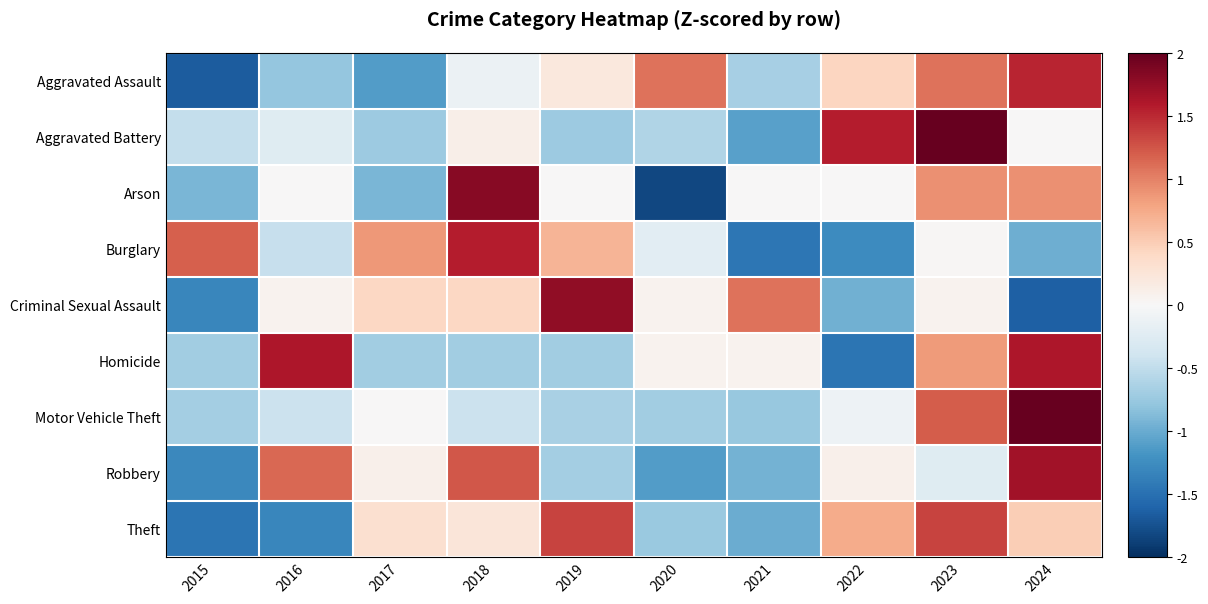

Reading left to right, what are all the values shown in this chart?

Aggravated Assault: 2015=-1.7	2016=-0.8	2017=-1.1	2018=-0.1	2019=0.2	2020=1.1	2021=-0.7	2022=0.4	2023=1.1	2024=1.5
Aggravated Battery: 2015=-0.5	2016=-0.2	2017=-0.7	2018=0.1	2019=-0.7	2020=-0.6	2021=-1.1	2022=1.6	2023=2.2	2024=0.0
Arson: 2015=-0.9	2016=0.0	2017=-0.9	2018=1.8	2019=0.0	2020=-1.8	2021=0.0	2022=0.0	2023=0.9	2024=0.9
Burglary: 2015=1.2	2016=-0.5	2017=0.9	2018=1.6	2019=0.7	2020=-0.2	2021=-1.4	2022=-1.3	2023=0.0	2024=-1.0
Criminal Sexual Assault: 2015=-1.3	2016=0.1	2017=0.4	2018=0.4	2019=1.8	2020=0.1	2021=1.1	2022=-1.0	2023=0.1	2024=-1.6
Homicide: 2015=-0.7	2016=1.6	2017=-0.7	2018=-0.7	2019=-0.7	2020=0.1	2021=0.1	2022=-1.5	2023=0.8	2024=1.6
Motor Vehicle Theft: 2015=-0.7	2016=-0.4	2017=0.0	2018=-0.4	2019=-0.6	2020=-0.7	2021=-0.8	2022=-0.1	2023=1.2	2024=2.5
Robbery: 2015=-1.3	2016=1.2	2017=0.1	2018=1.2	2019=-0.7	2020=-1.1	2021=-0.9	2022=0.1	2023=-0.2	2024=1.7
Theft: 2015=-1.5	2016=-1.3	2017=0.3	2018=0.2	2019=1.4	2020=-0.7	2021=-1.0	2022=0.7	2023=1.4	2024=0.5